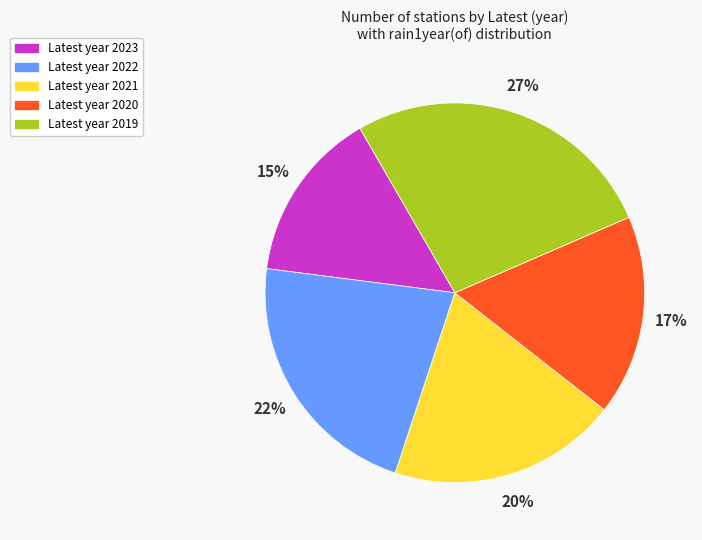

What is the largest slice in the pie chart?

Latest year 2019